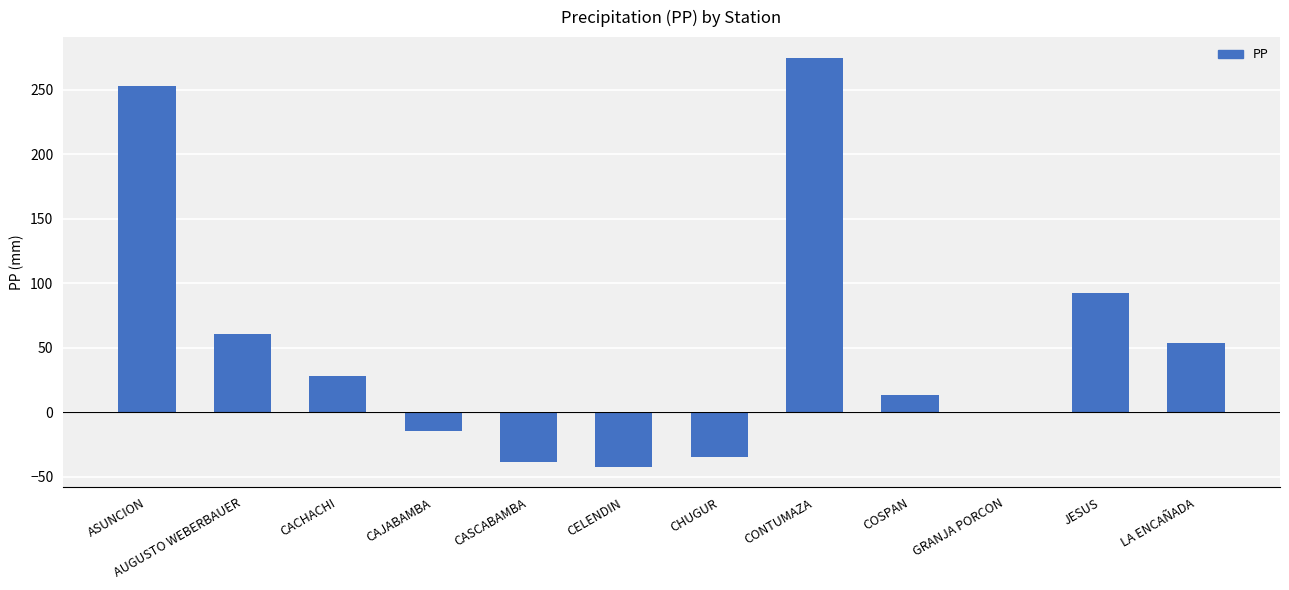

Are the bars horizontal?

No